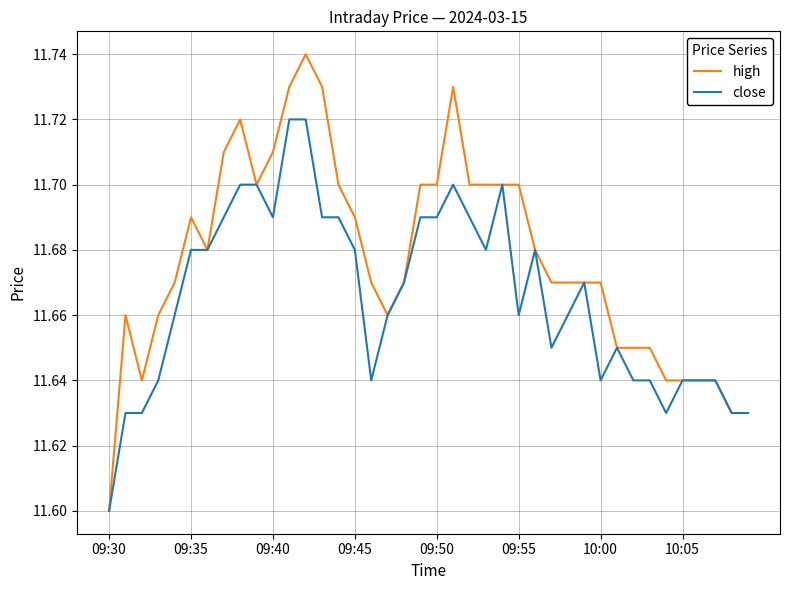

Which series has the largest total across all categories?

high